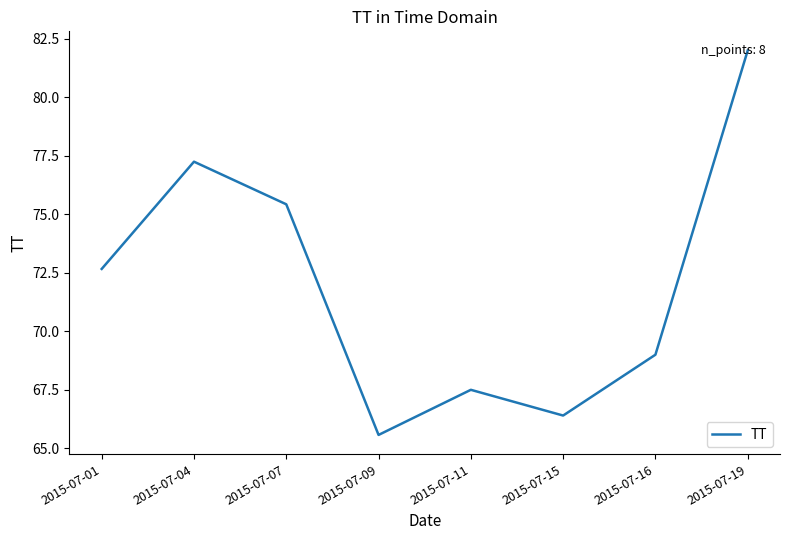

How many lines are shown in the chart?

1